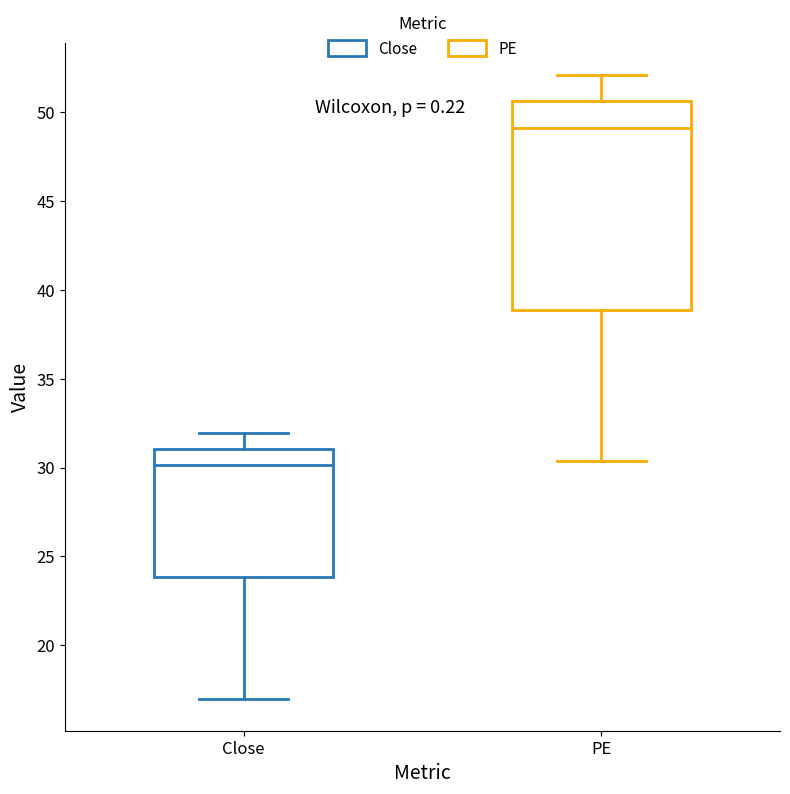

Which box's median line is the lowest?

Close